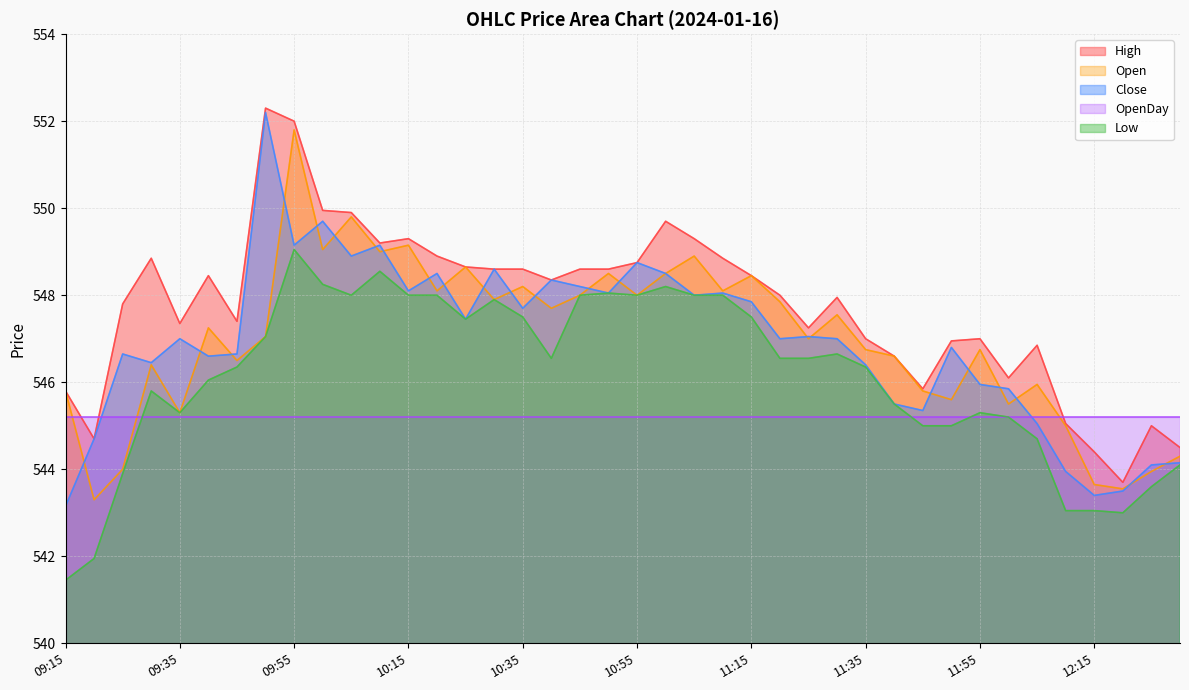

True or false: Close and Low intersect in this chart.

False